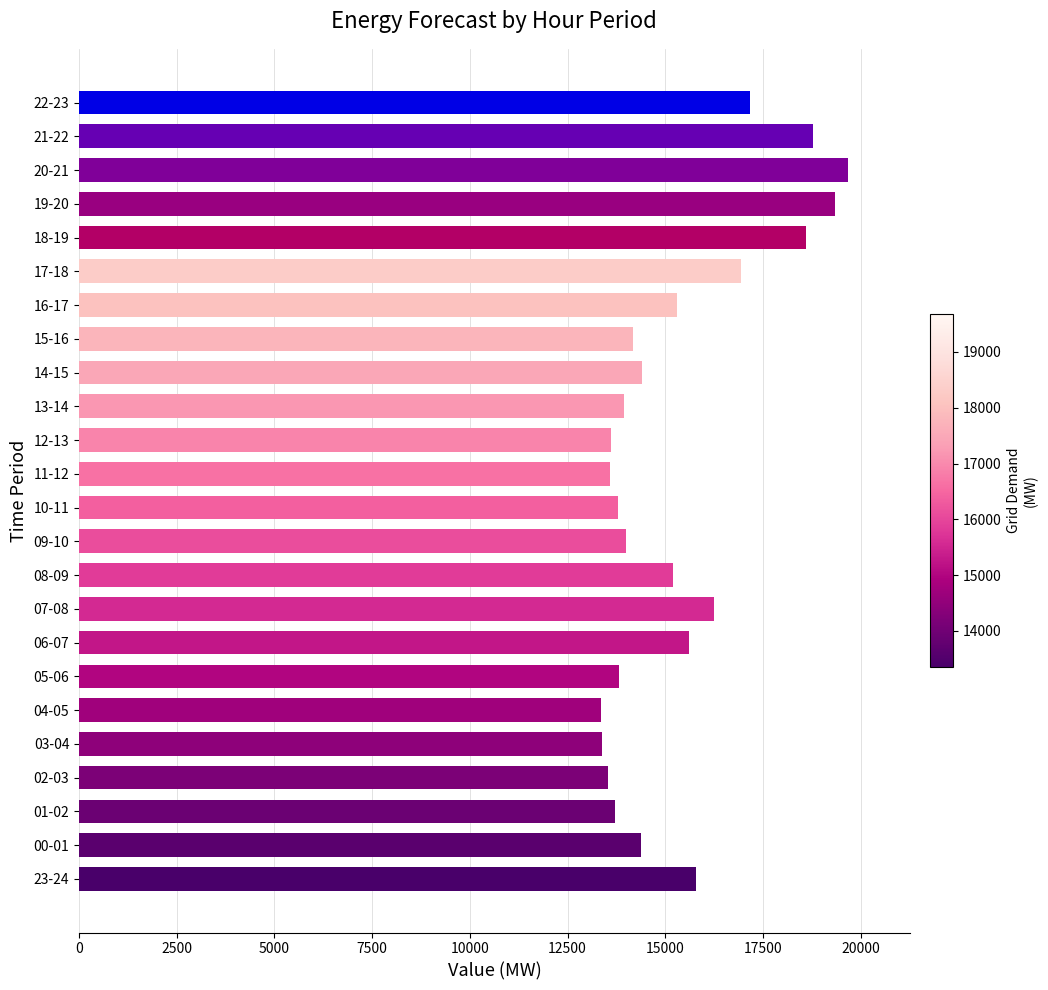

What is the change in value from 23-24 to 19-20?

+3552